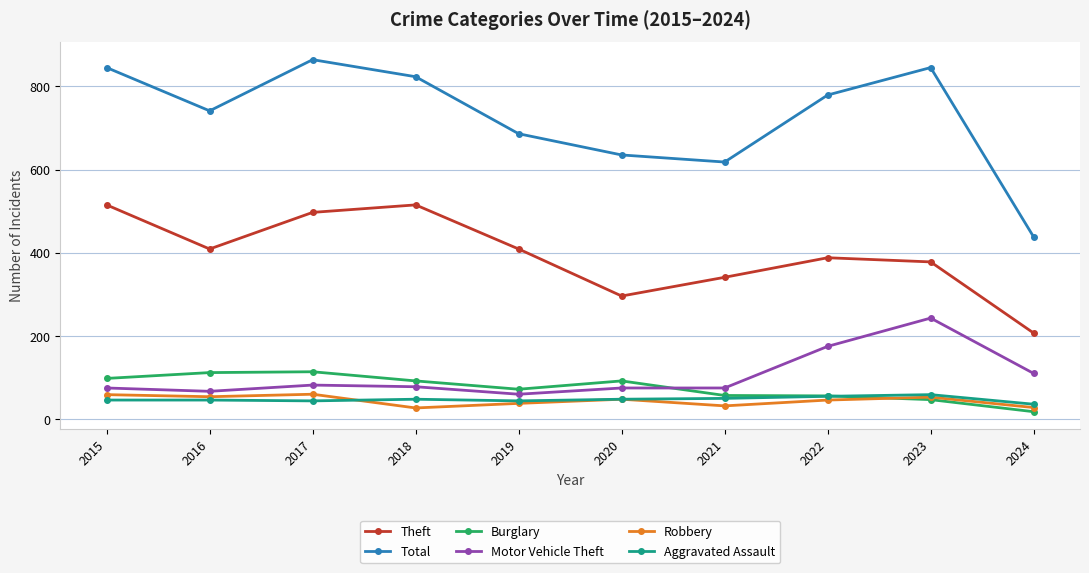

What is the difference between the highest and lowest values at 2018?

796